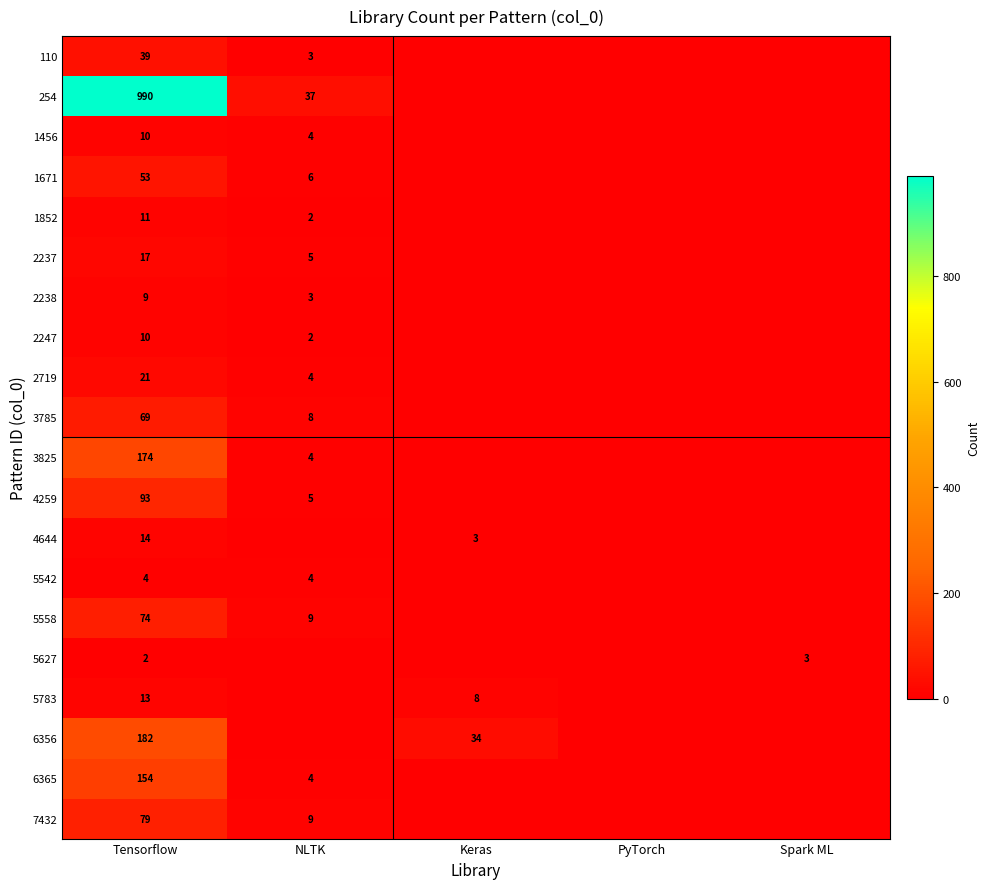

The value of 6365 at NLTK is 5. True or false?

False